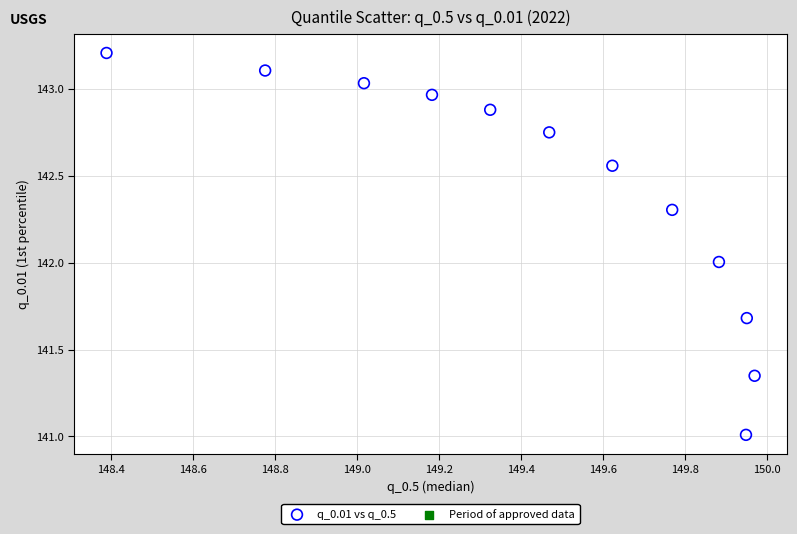

What is the average Y value?

142.4